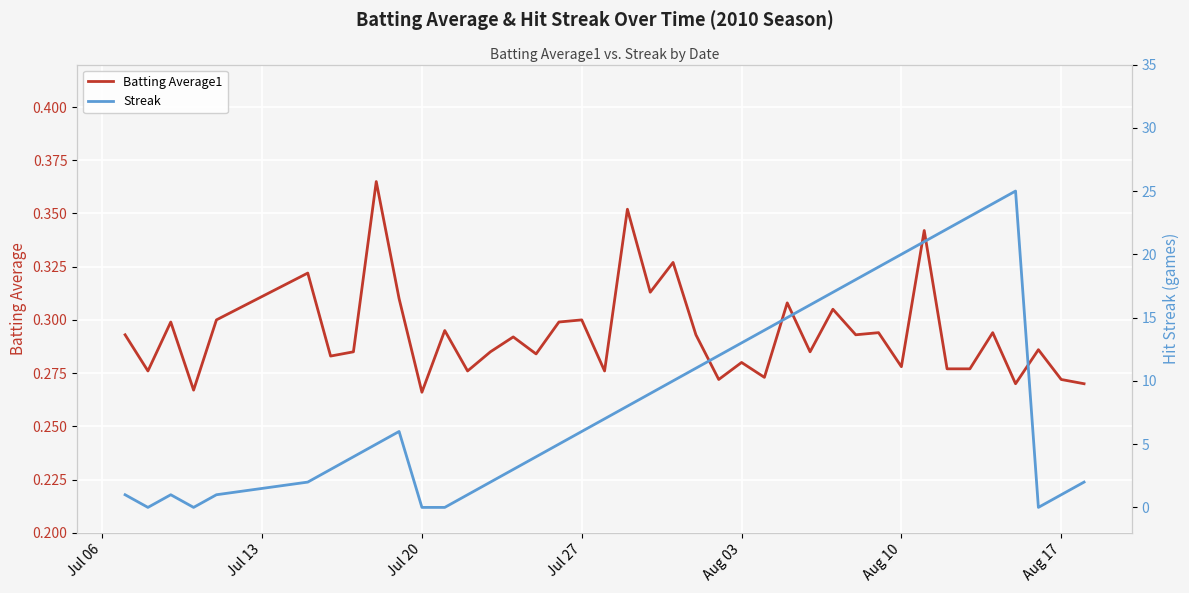

Which series has the widest spread of values?

Streak